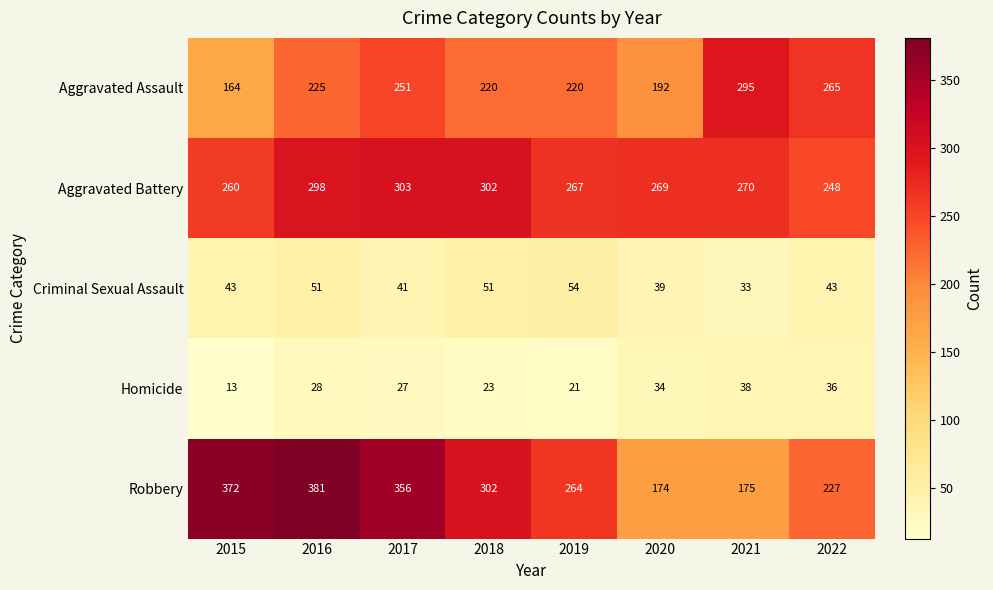

What is the sum of all Aggravated Battery values?

2217